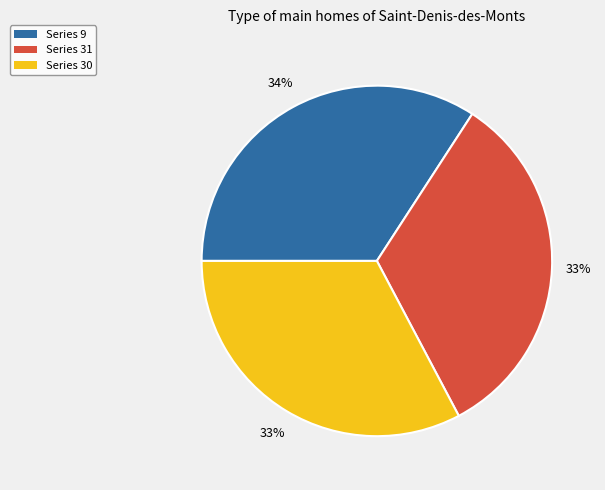

To the nearest percent, what is the difference between the largest and smallest slice percentages?

1%